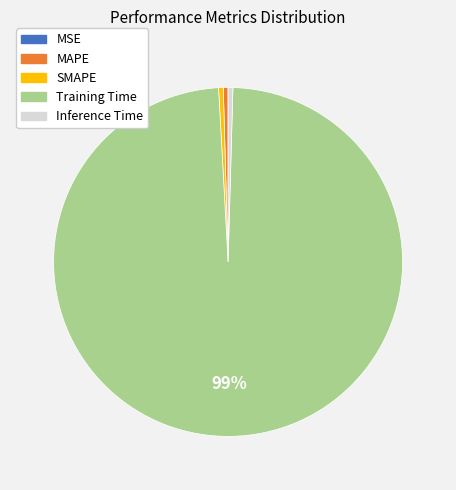

Does any single category account for the majority?

Yes